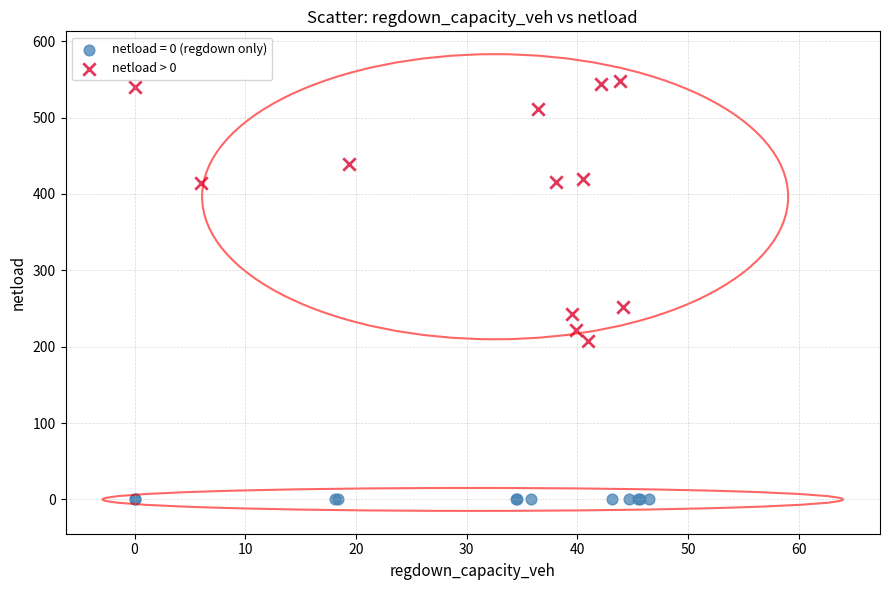

Which series contains the highest Y value?

netload > 0